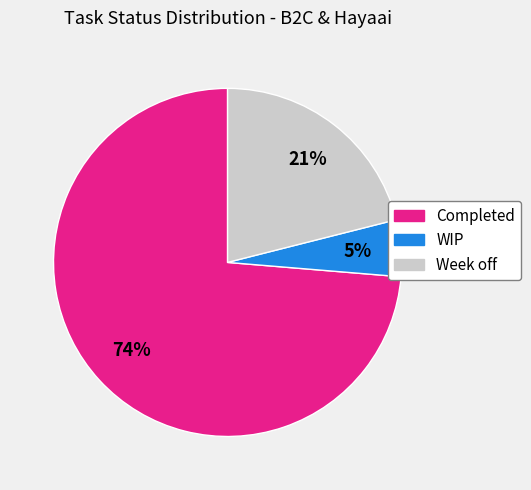

True or false: Week off accounts for 14% of the total.

False